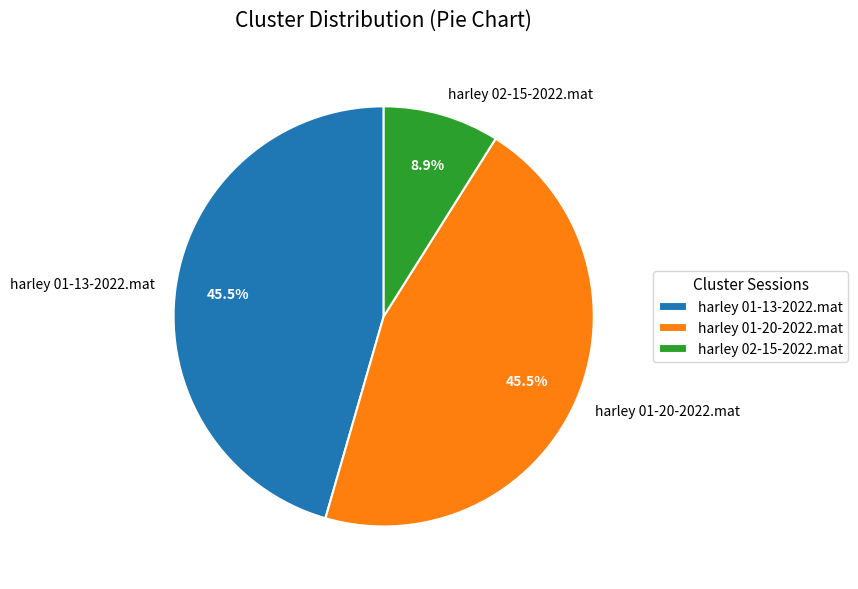

Does harley 01-13-2022.mat account for over 50% of the chart?

No